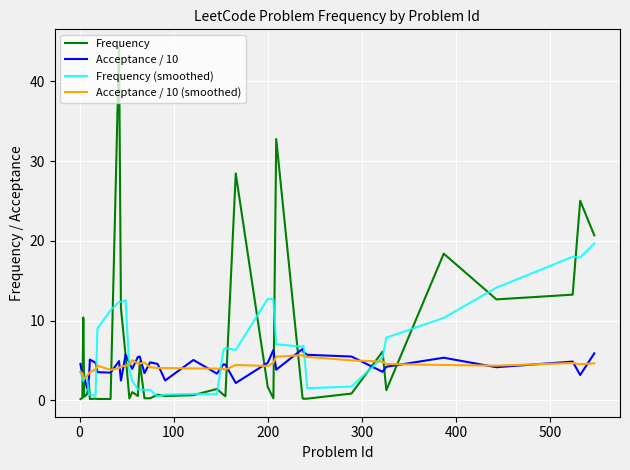

How many series are shown in this chart?

4